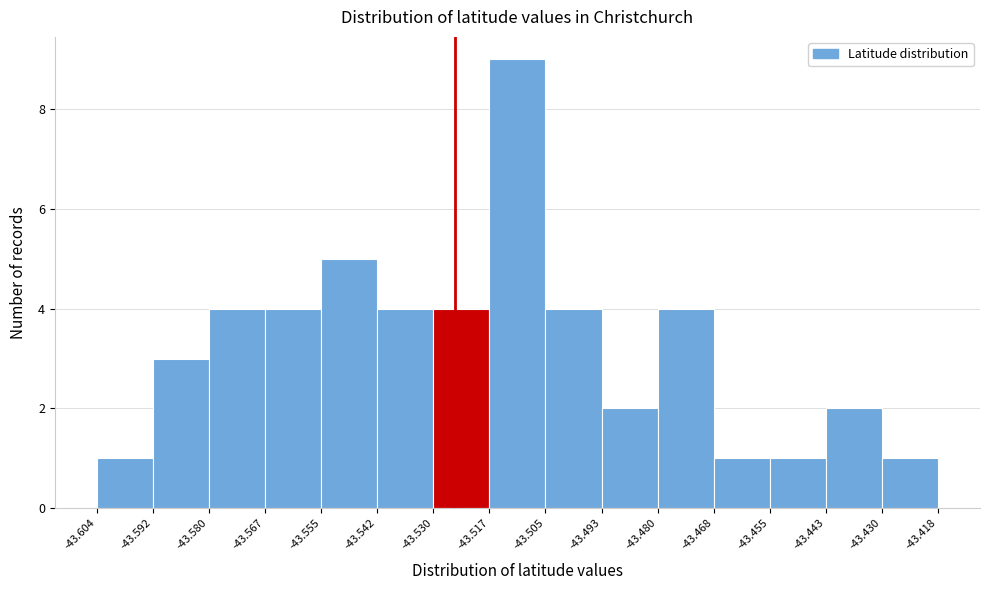

Over which range of the x-axis is the bar tallest?

-43.517 to -43.505